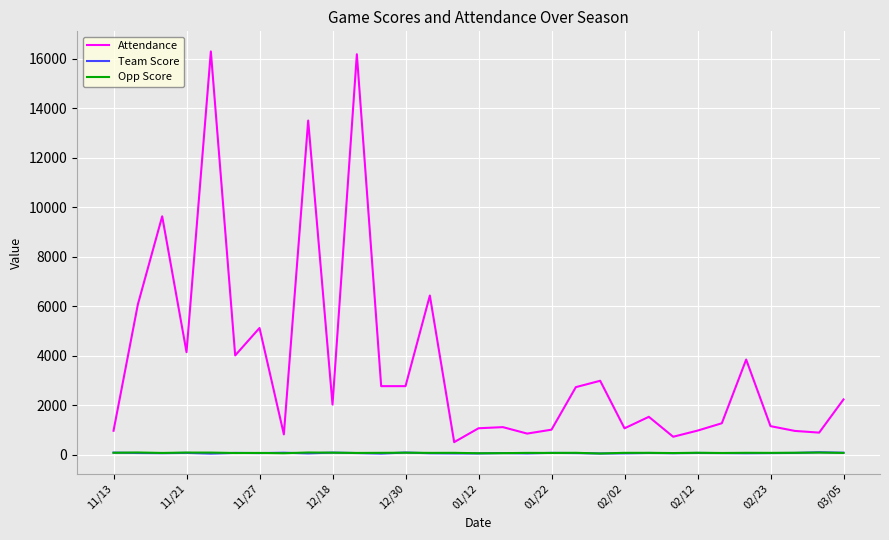

What is the highest value of the Attendance series?

16300